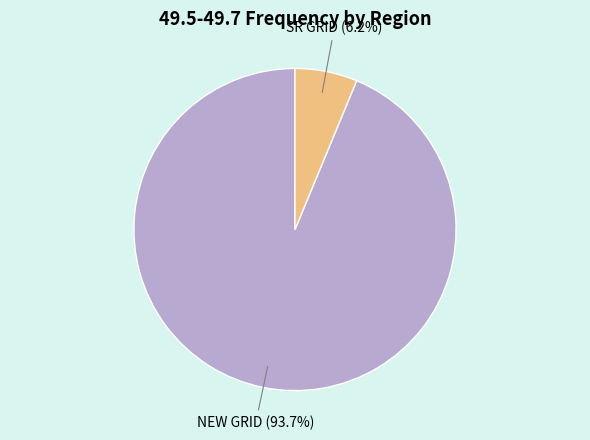

Between SR GRID and NEW GRID, which is larger?

NEW GRID